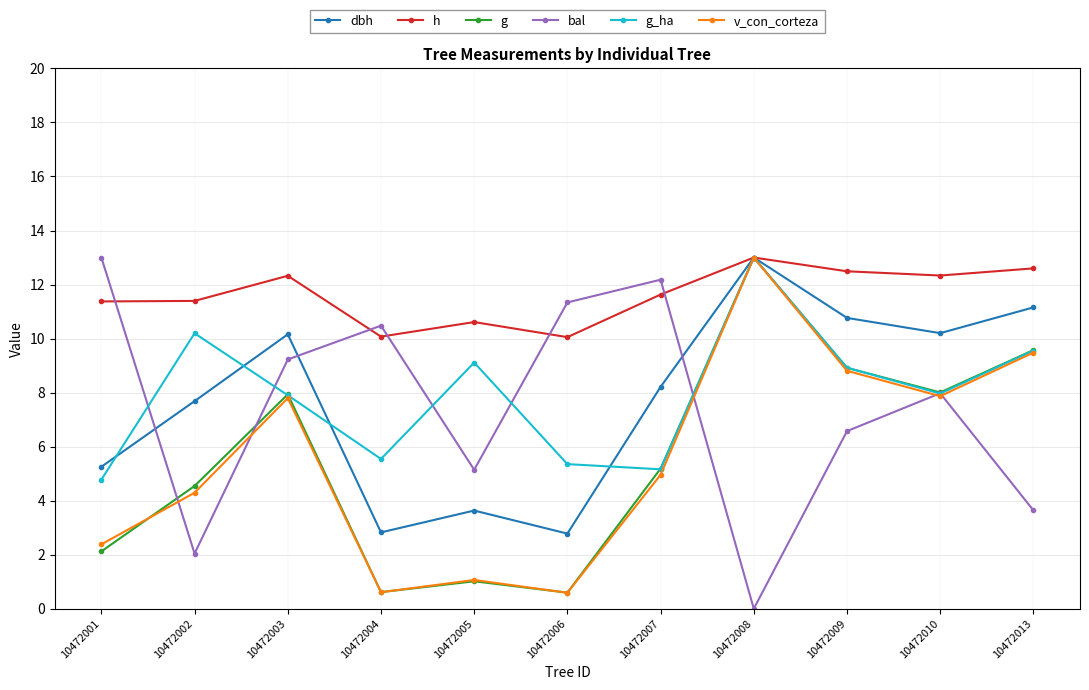

What is the maximum value shown in the chart?

13.0